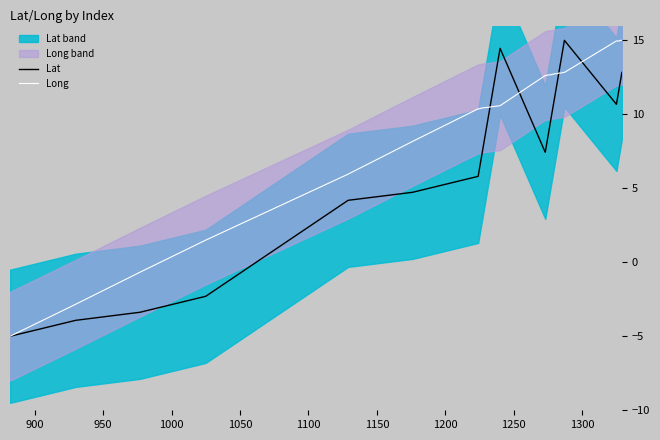

What is the maximum value for Lat?

15.0